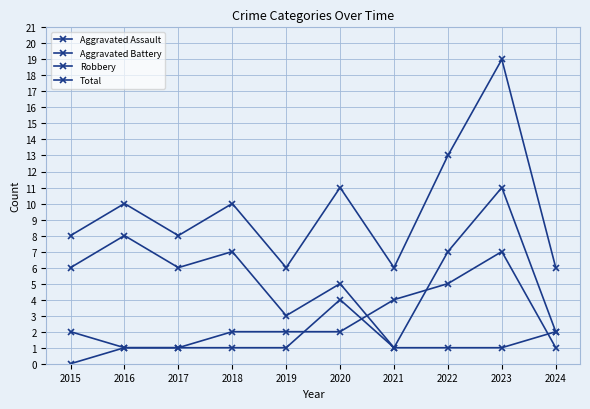

Which category has the lowest value across all series?

2015